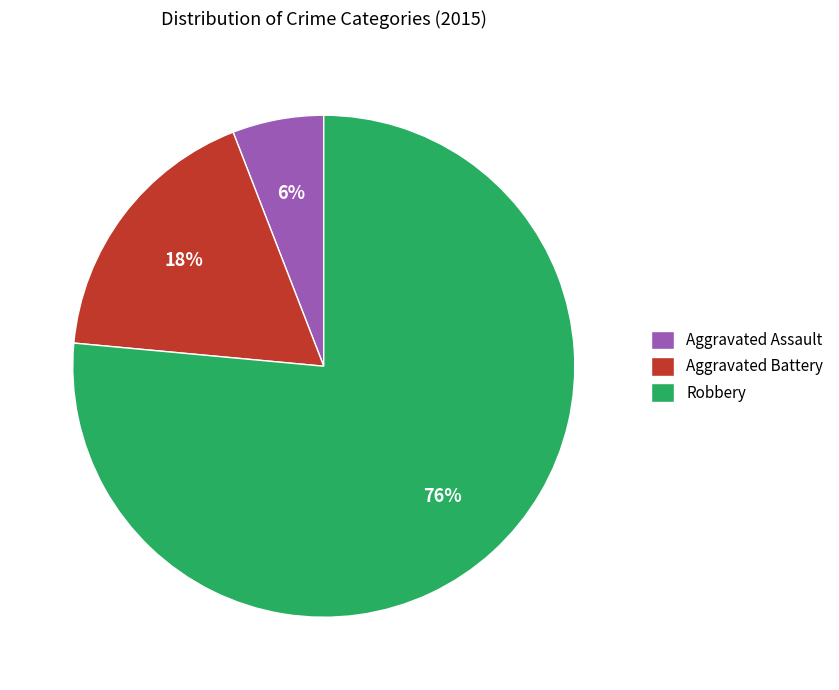

How many segments does this pie chart have?

3